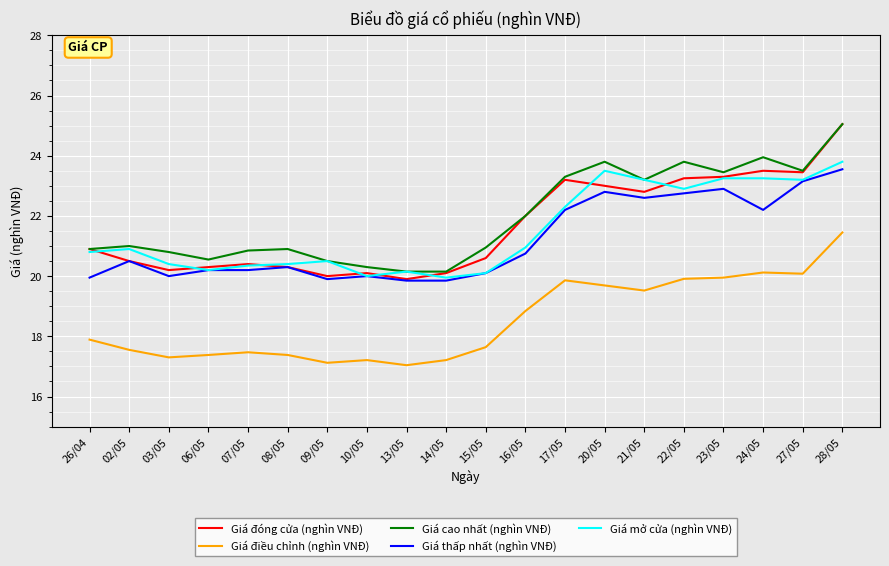

What position from the left is 07/05?

5